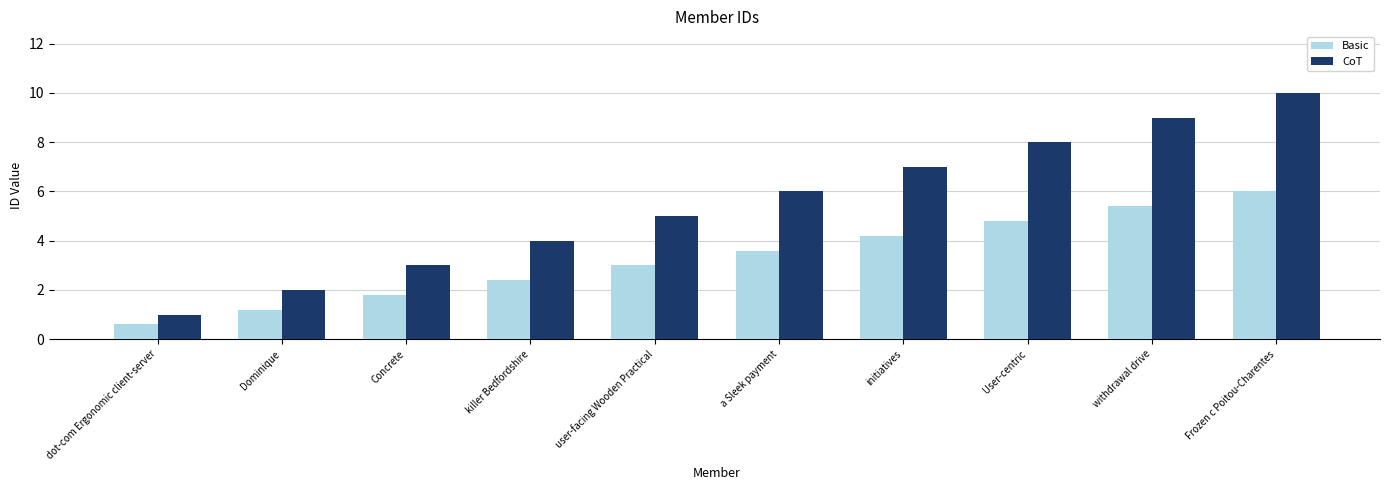

The value of CoT at Concrete is 1.0. True or false?

False